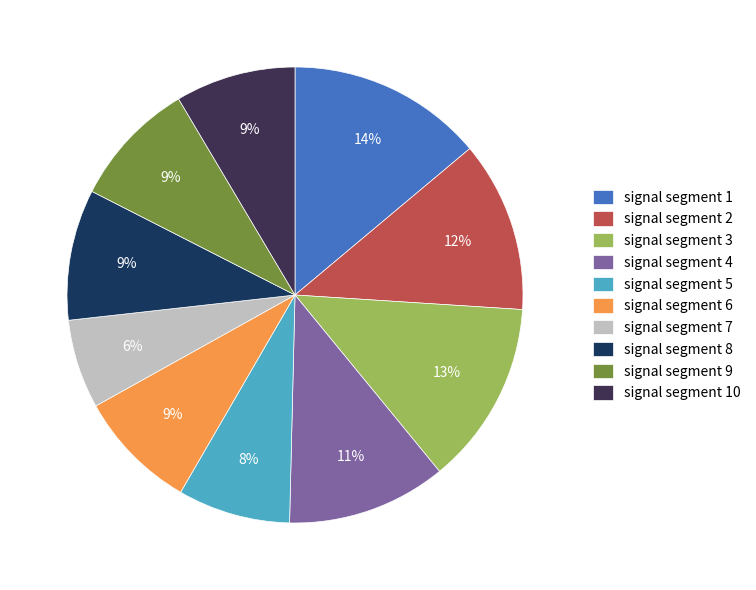

Do signal segment 1 and signal segment 7 together represent more than half of the pie?

No